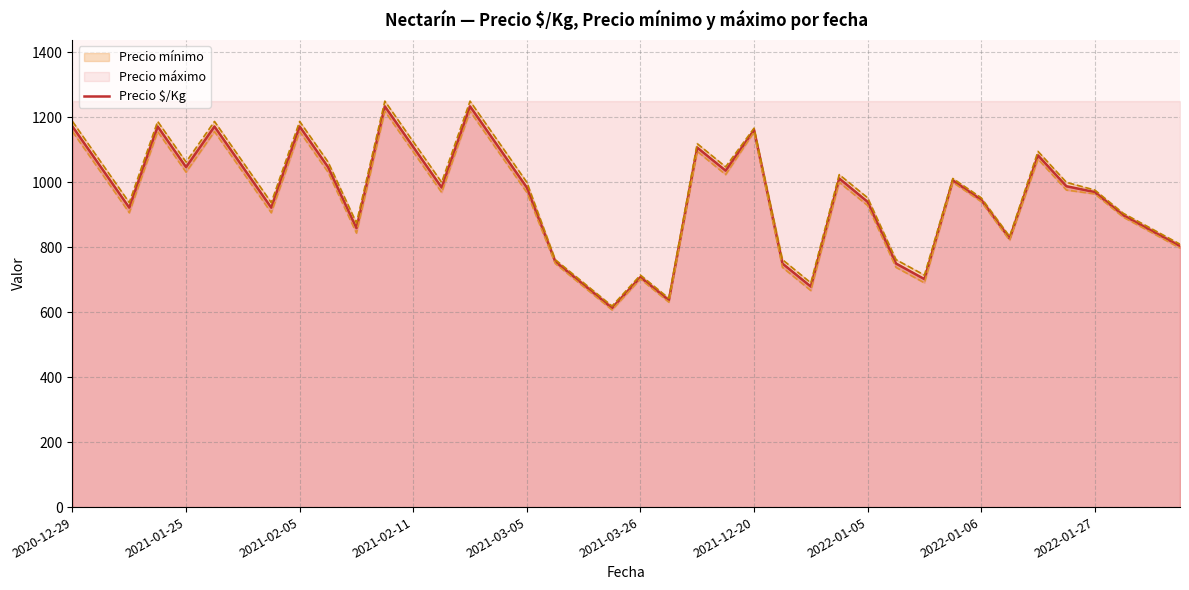

What is the maximum value for Precio $/Kg?

1234